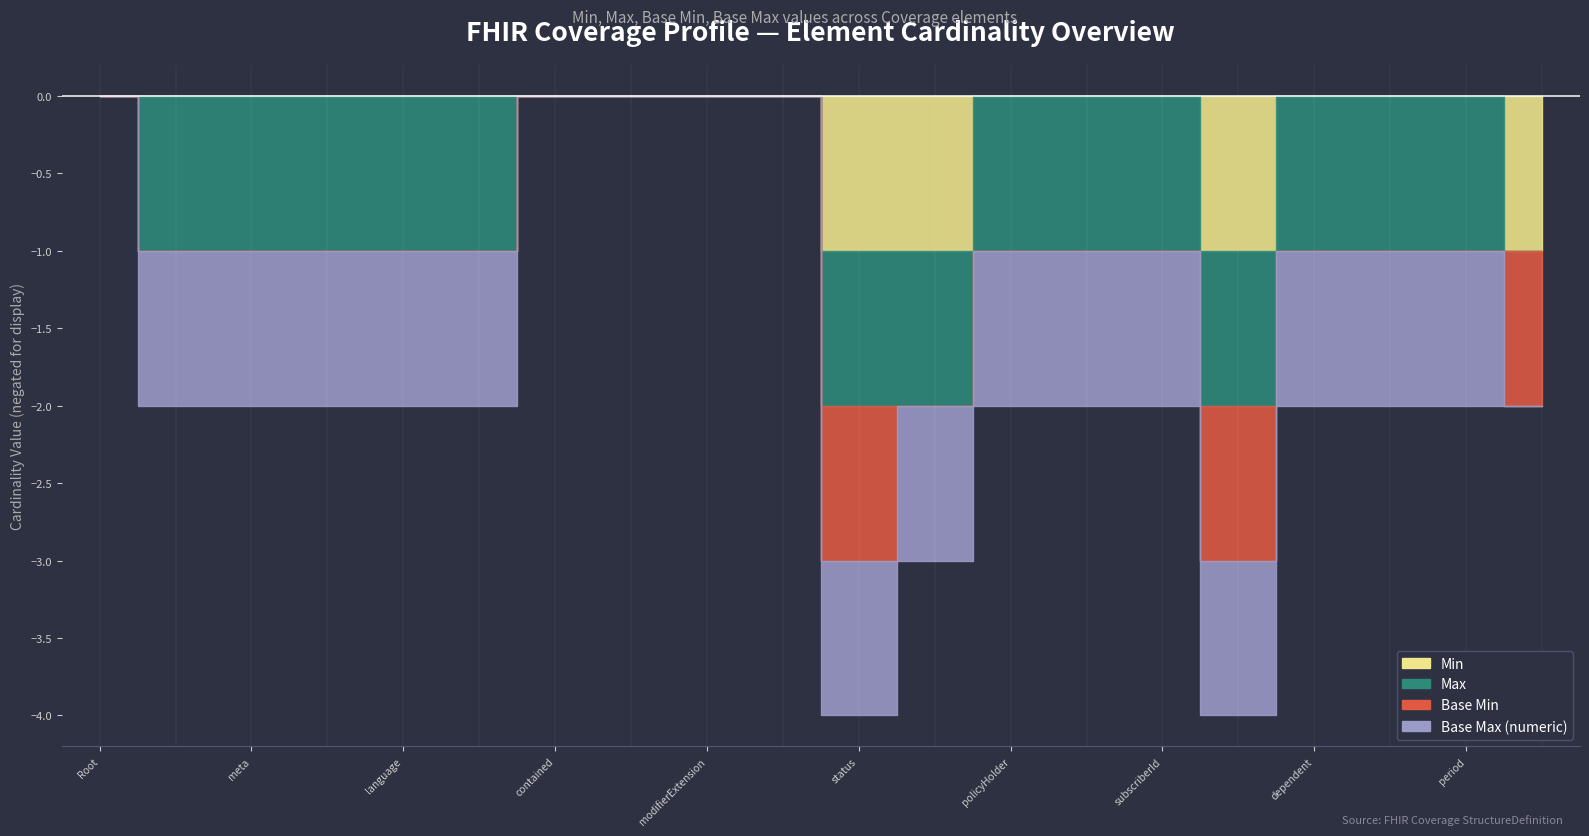

Count the number of categories in the chart.

20